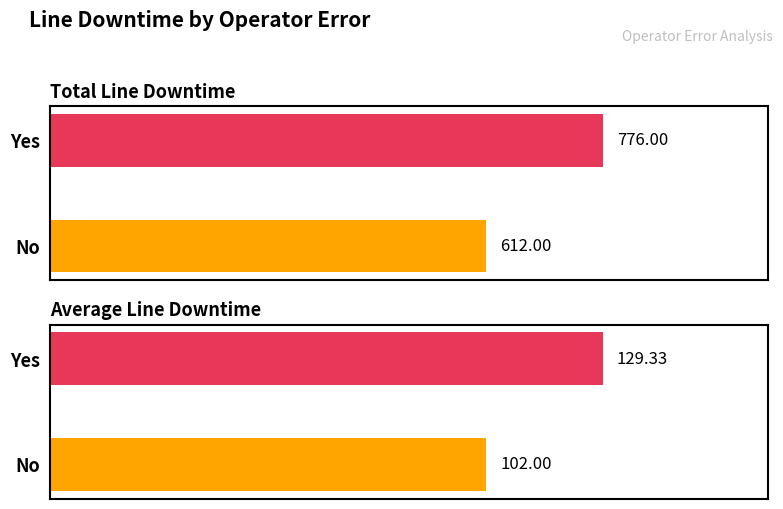

List the labels in order of Total Line Downtime value, smallest first.

No, Yes